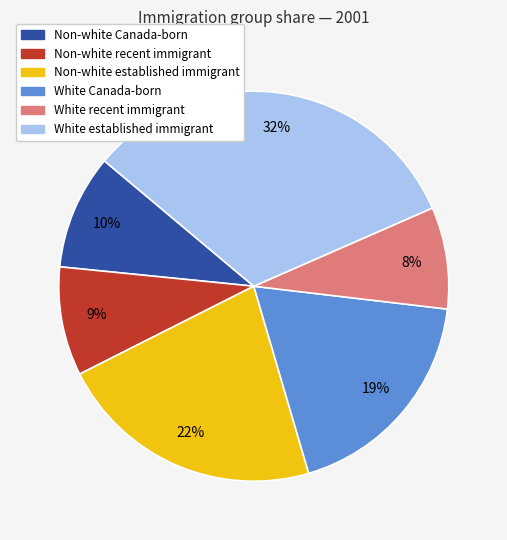

True or false: White established immigrant accounts for 39% of the total.

False